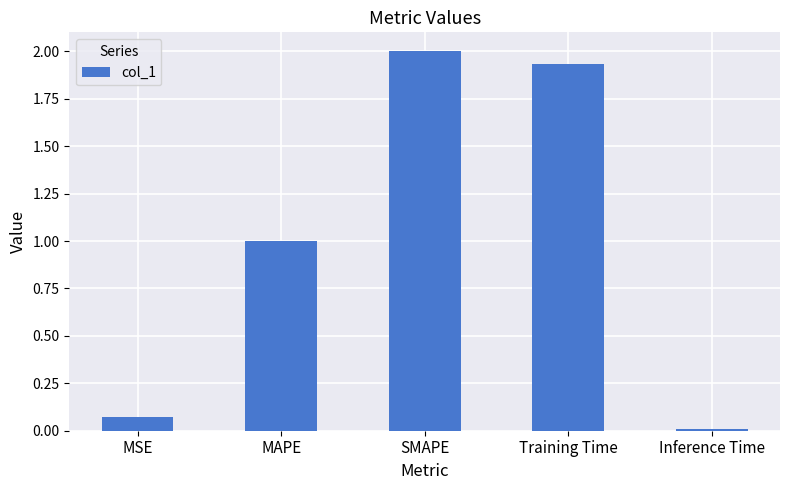

What is the maximum value shown in the chart?

2.0